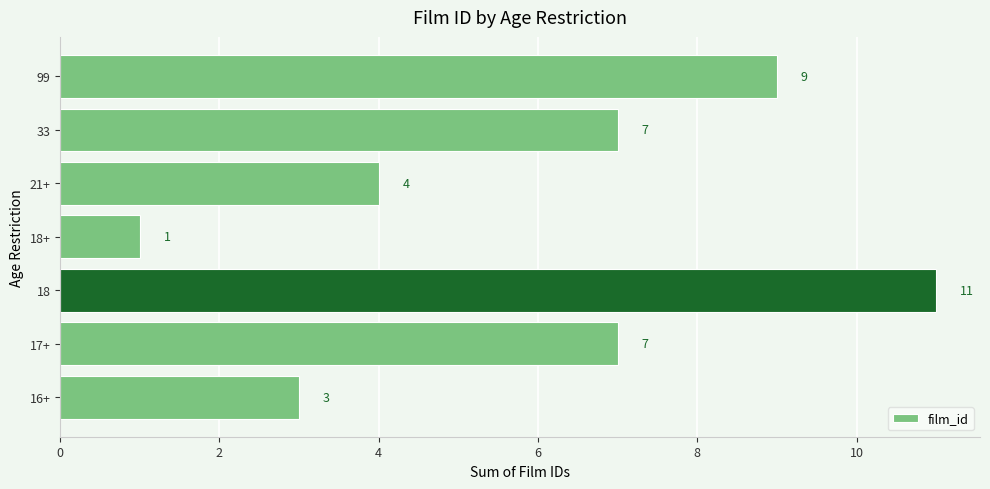

What is the greatest value displayed?

11